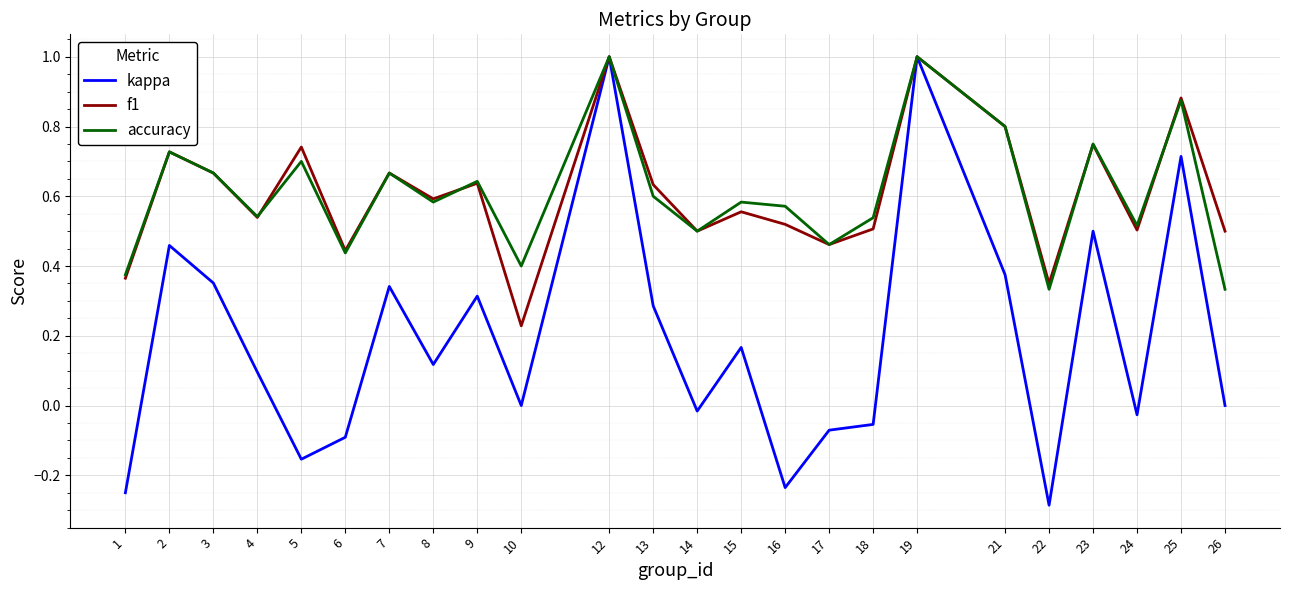

Count the number of data series in this chart.

3